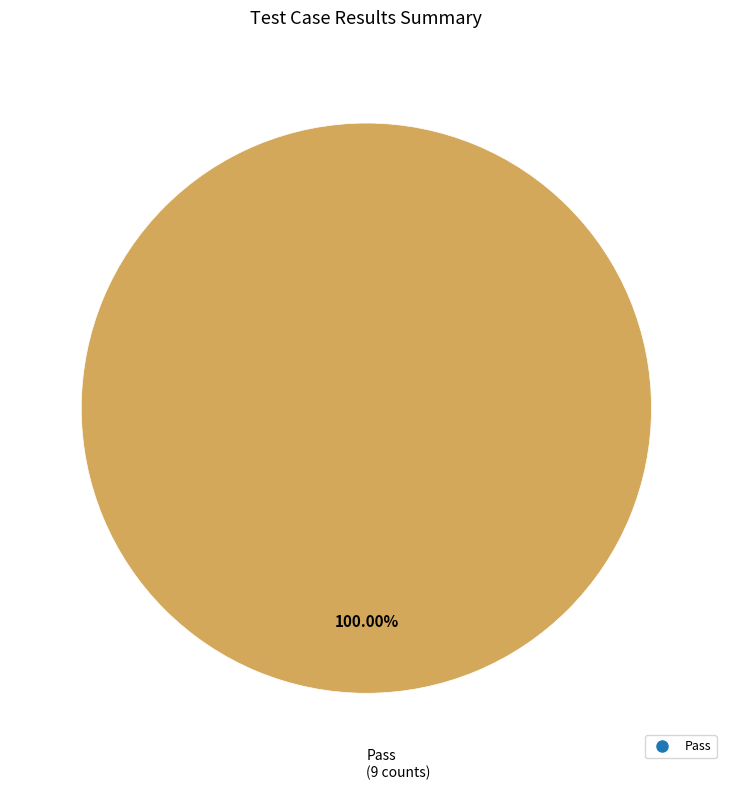

Does any single category account for the majority?

Yes